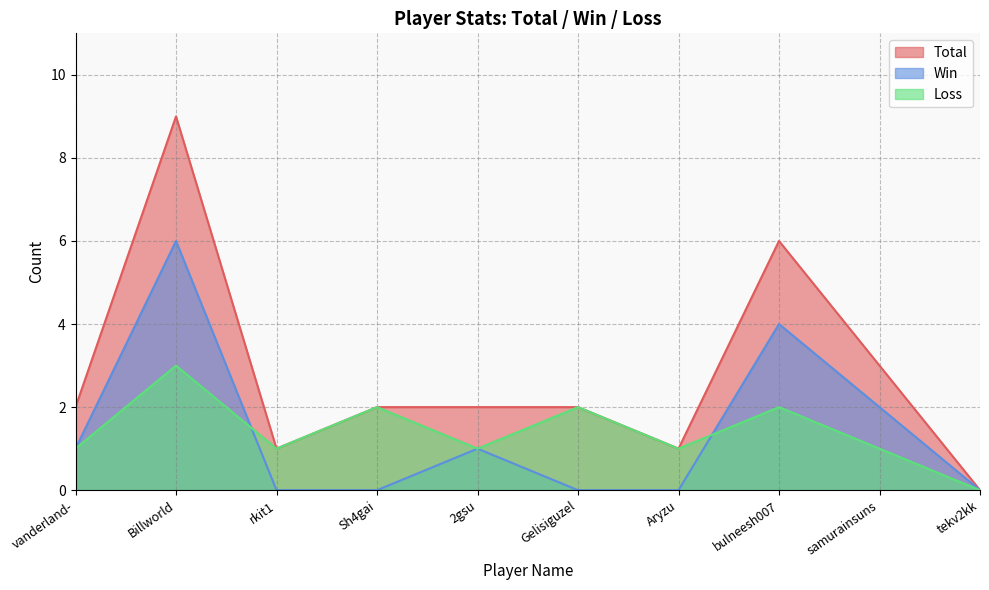

True or false: Total and Win cross at least once.

False